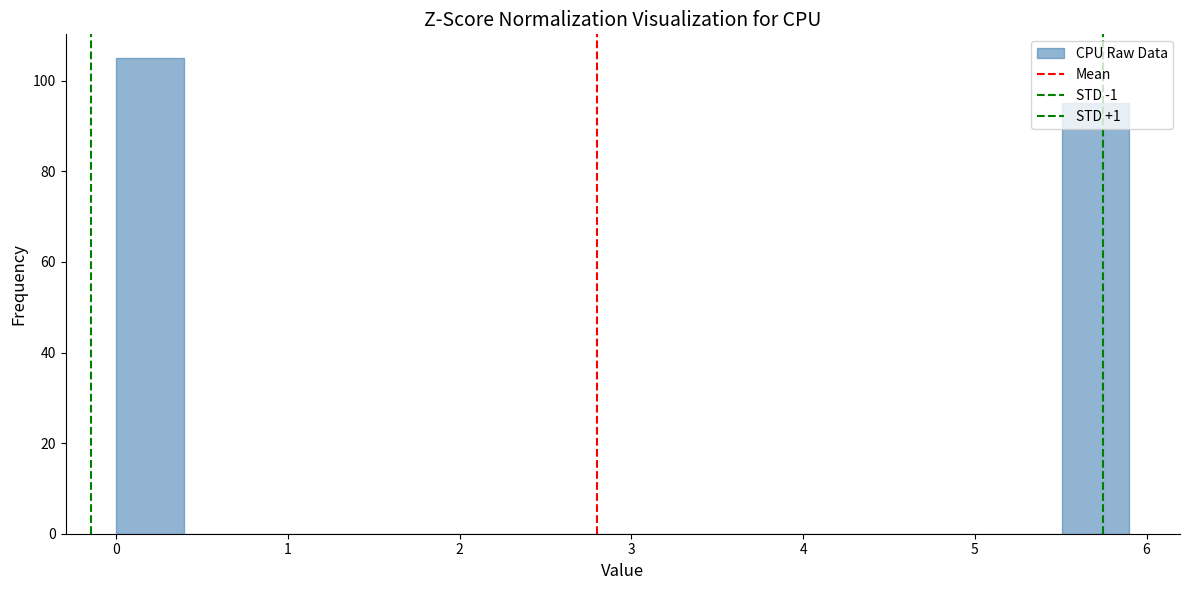

Read against the x-axis, roughly where is the centre of the tallest bar?

0.2